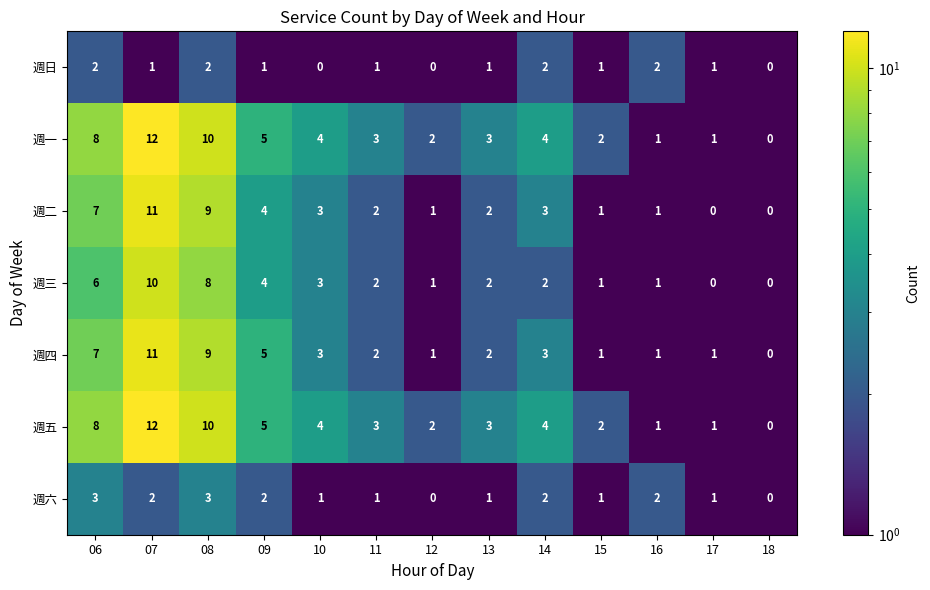

Where does the 週五 series first go above 3?

06